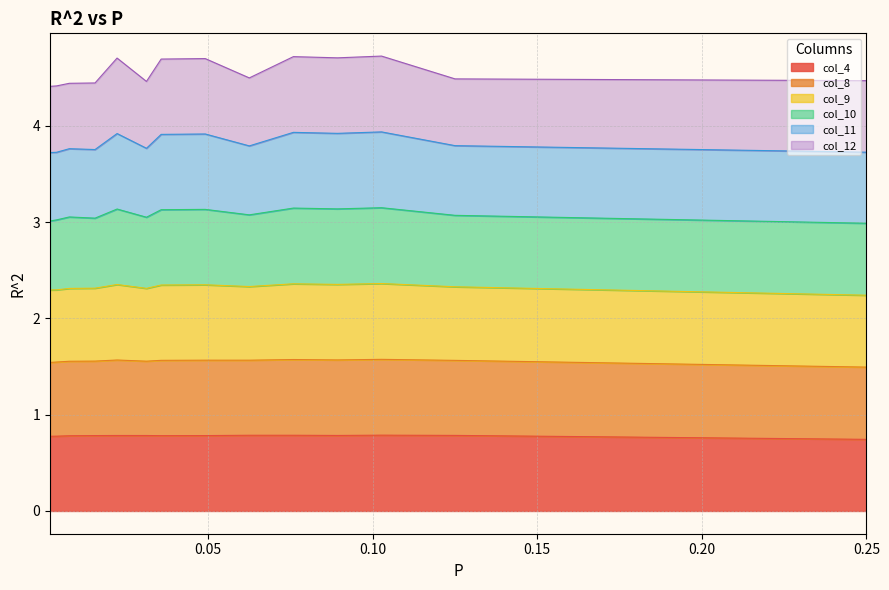

Between 0.0223214285714285 and 0.001953125, which is larger?

0.0223214285714285